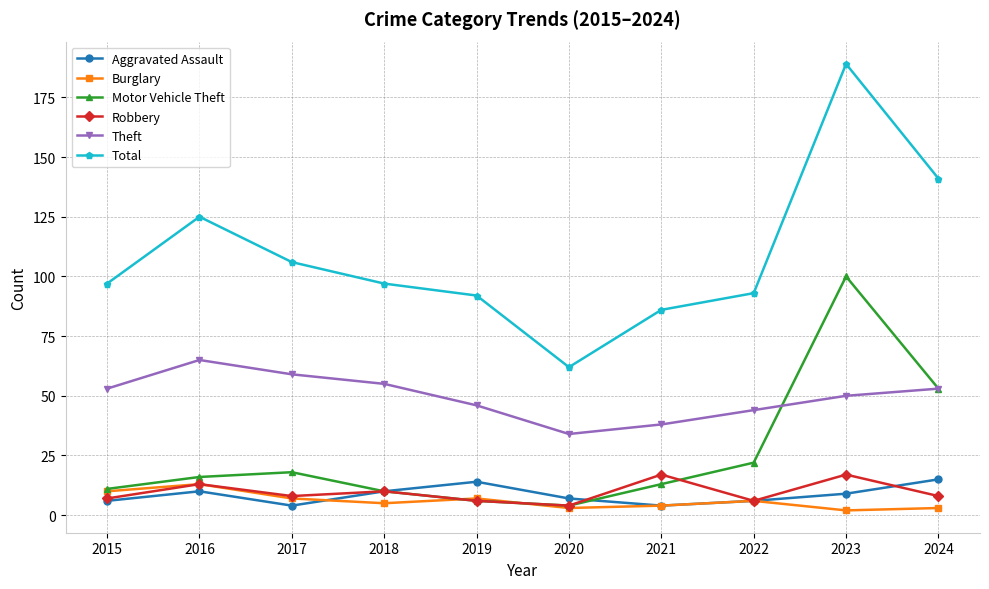

True or false: Aggravated Assault has more than 2 interior local peaks.

False